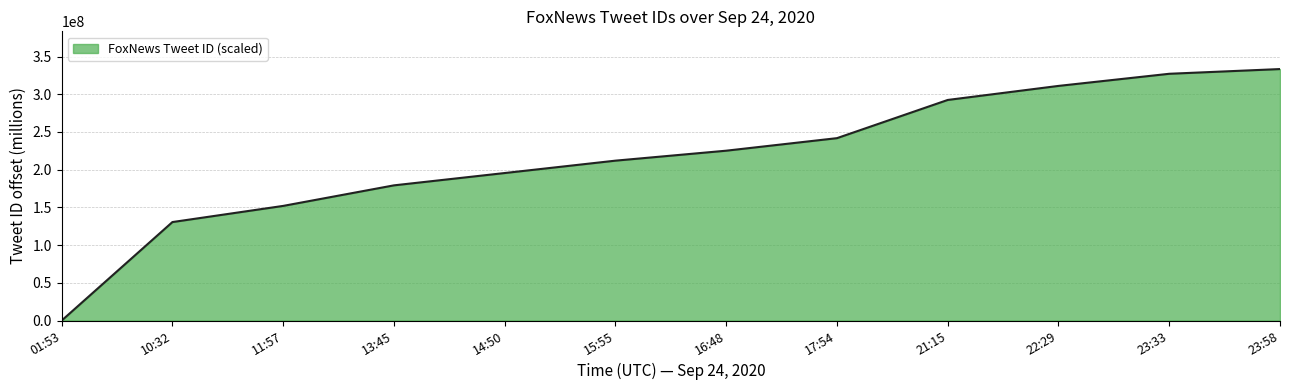

Reading left to right, what are all the values shown in this chart?

01:53=0.0	10:32=130560399.7	11:57=151976402.7	13:45=179208722.5	14:50=195544932.7	15:55=211949635.7	16:48=225156597.2	17:54=241774501.0	21:15=292410919.7	22:29=311028688.6	23:33=327105464.2	23:58=333363206.2